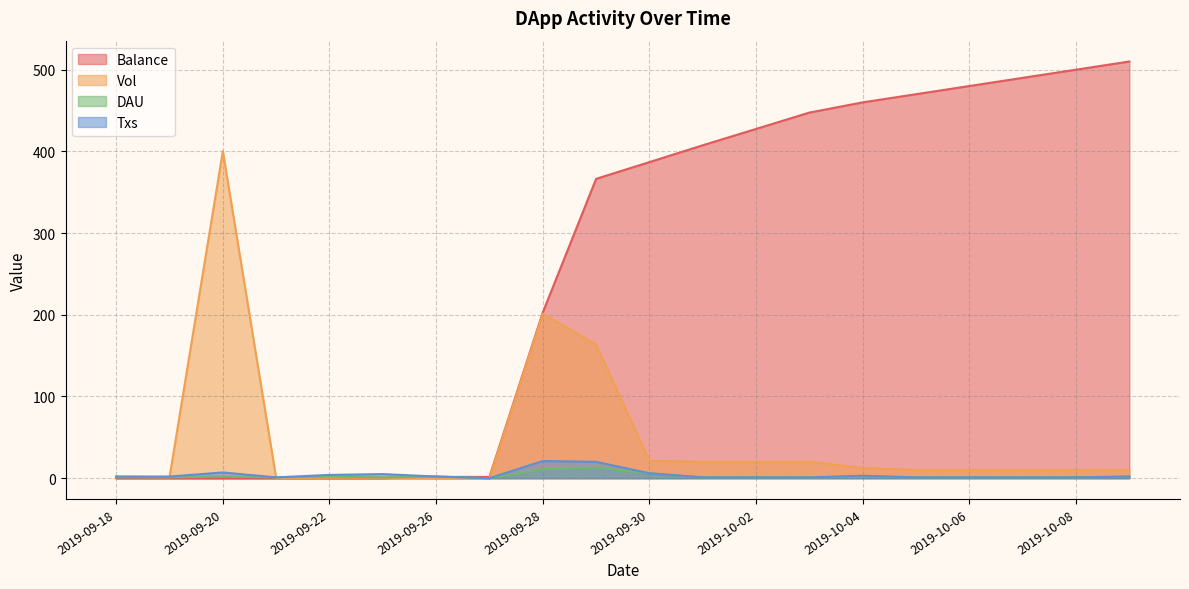

True or false: DAU has a value of 1.0 at 2019-10-06.

True